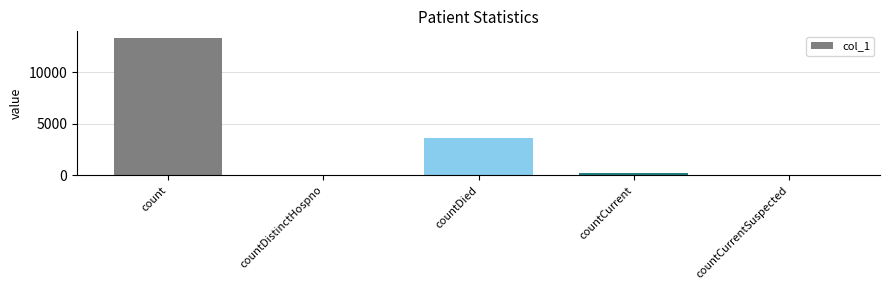

True or false: the data shows 13331 at count.

True